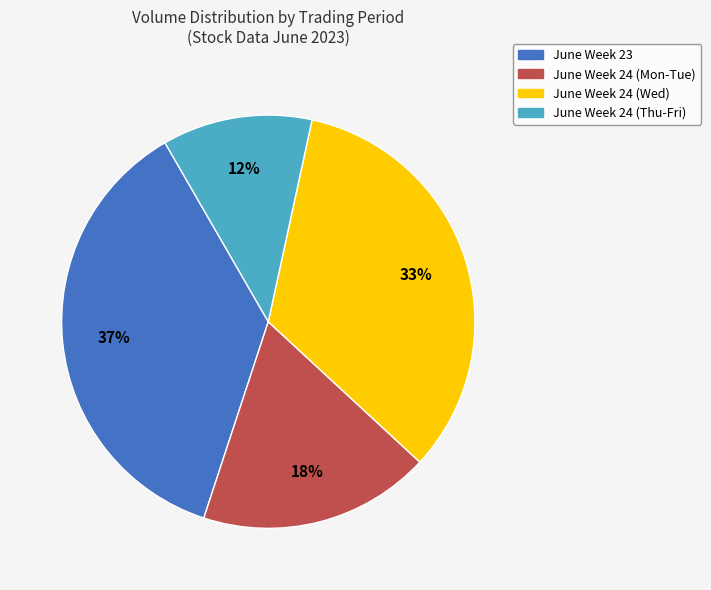

To the nearest percent, what is the difference between the largest and smallest slice percentages?

25%